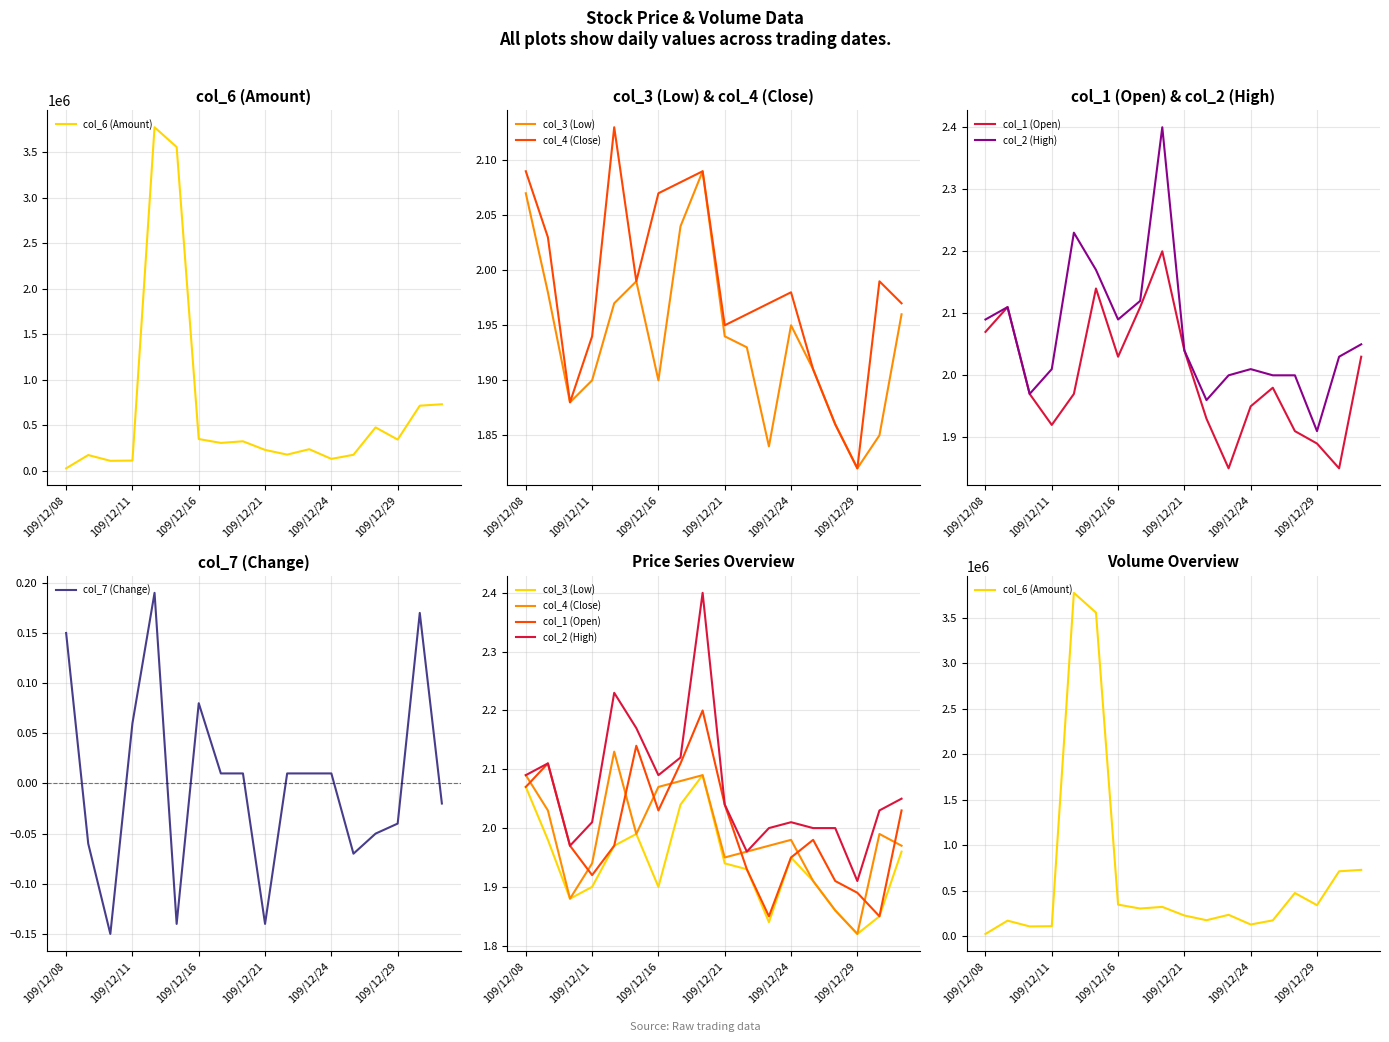

What are all the series names shown in the legend?

col_6 (Amount), col_3 (Low), col_4 (Close), col_1 (Open), col_2 (High), col_7 (Change)